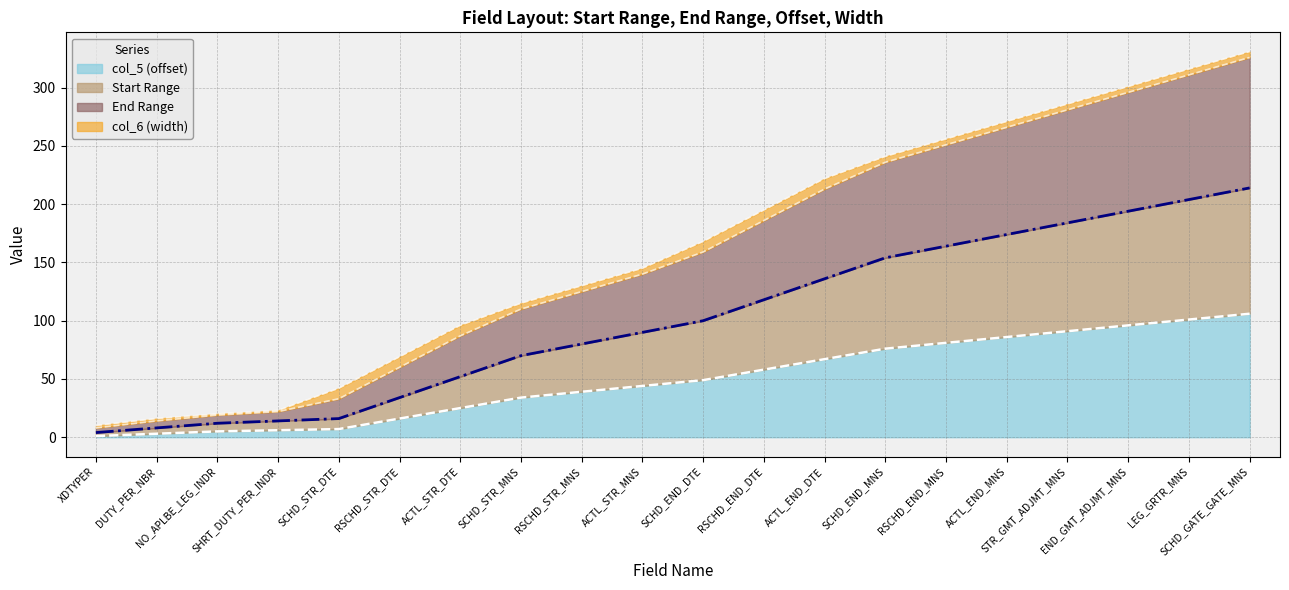

Between DUTY_PER_NBR and ACTL_STR_DTE, which is larger?

ACTL_STR_DTE